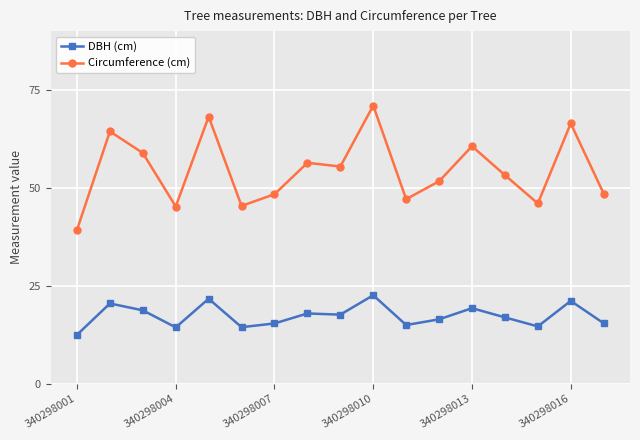

True or false: Circumference (cm) and DBH (cm) intersect in this chart.

False